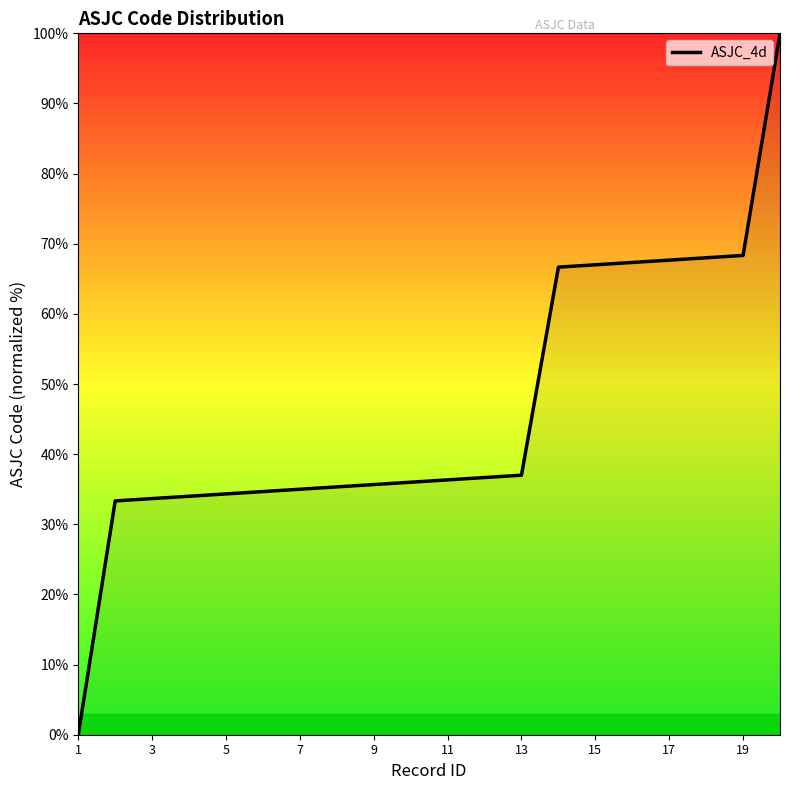

What is the approximate value at 19?

68.3